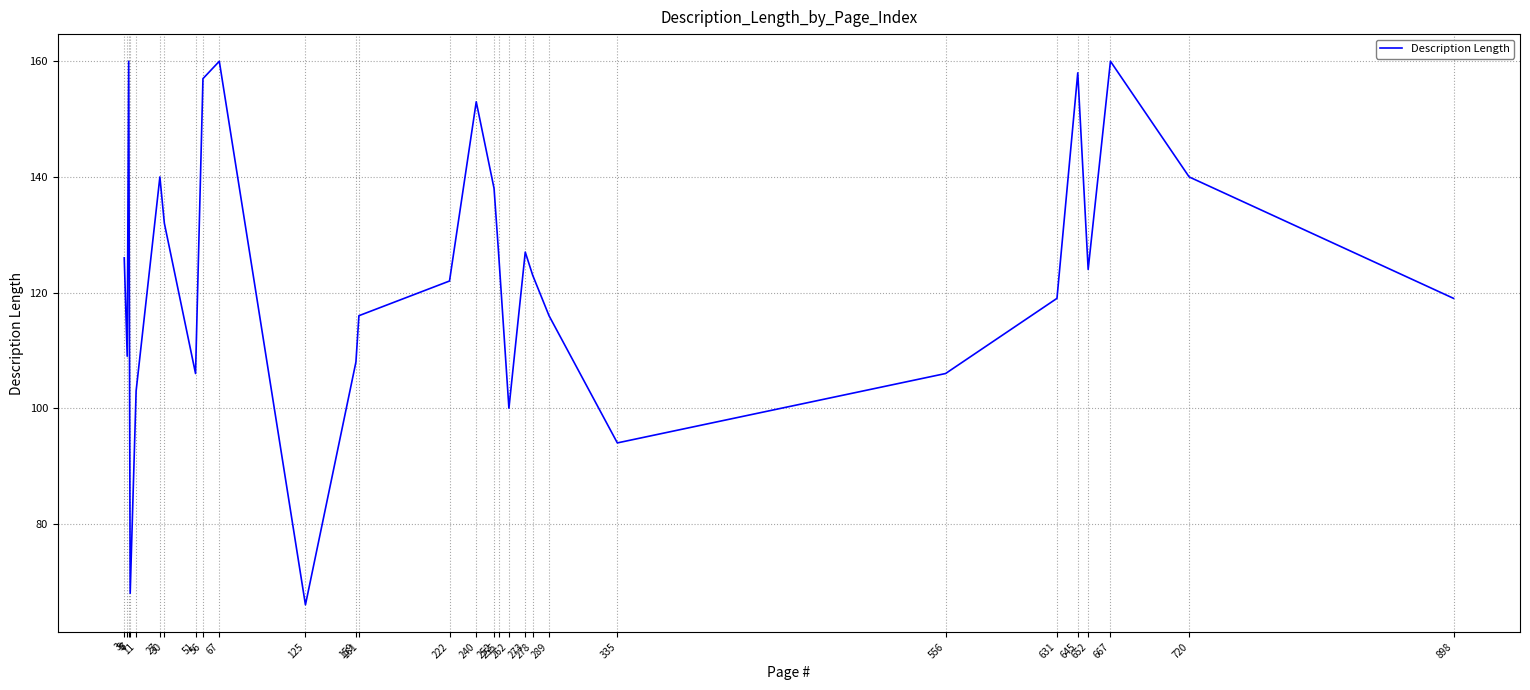

At which category does the chart reach its minimum across all series?

125